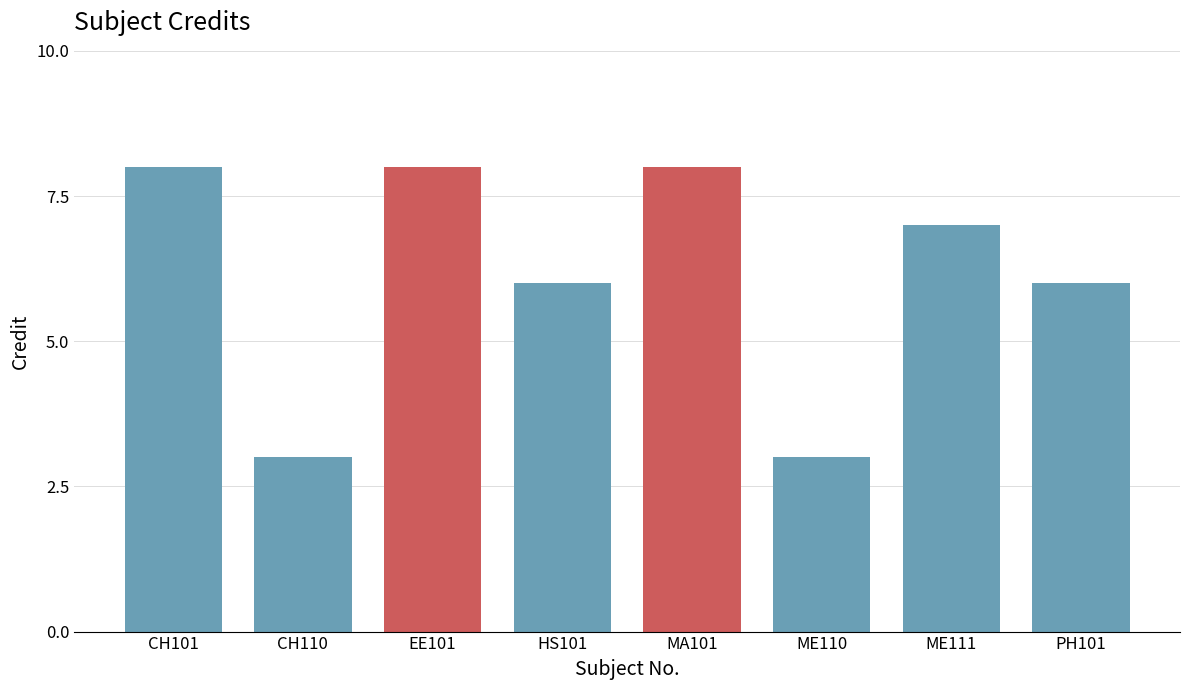

Reading right to left, list all the values displayed in this chart.

6	7	3	8	6	8	3	8